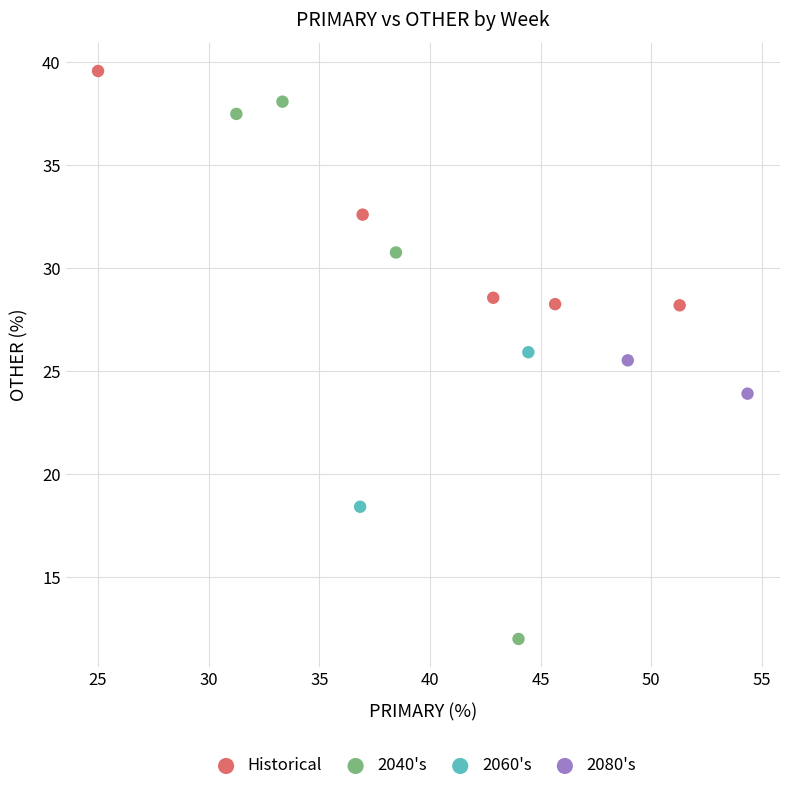

What are all the series names shown in the legend?

Historical, 2040's, 2060's, 2080's